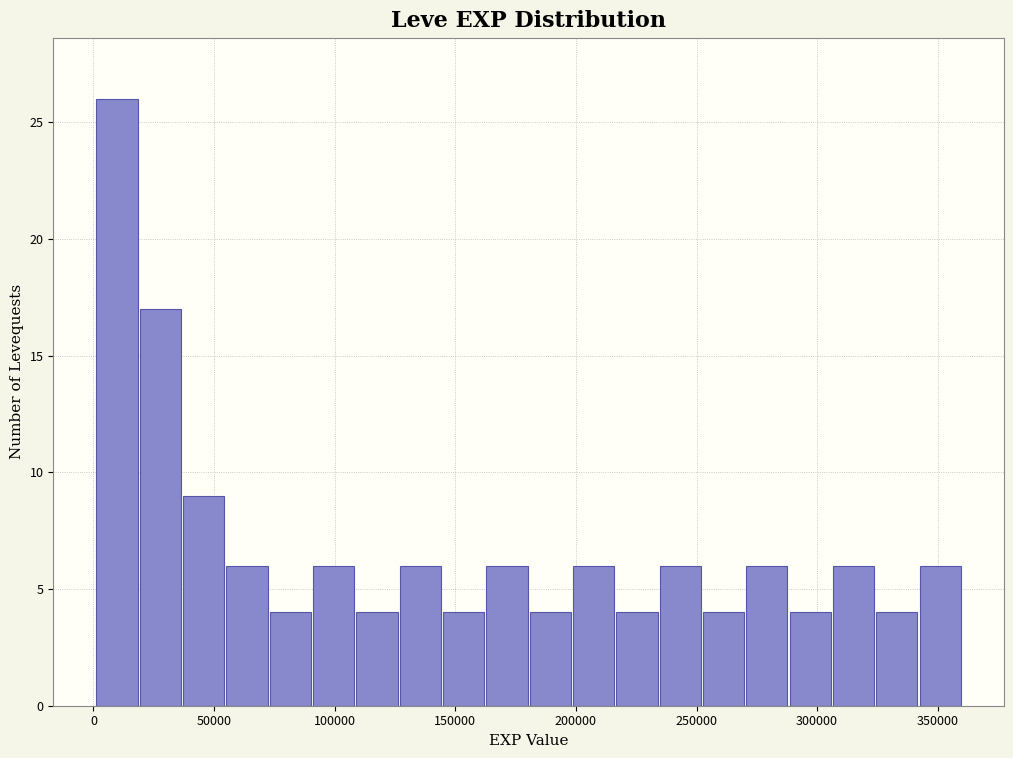

Read against the x-axis, roughly where is the centre of the tallest bar?

10000